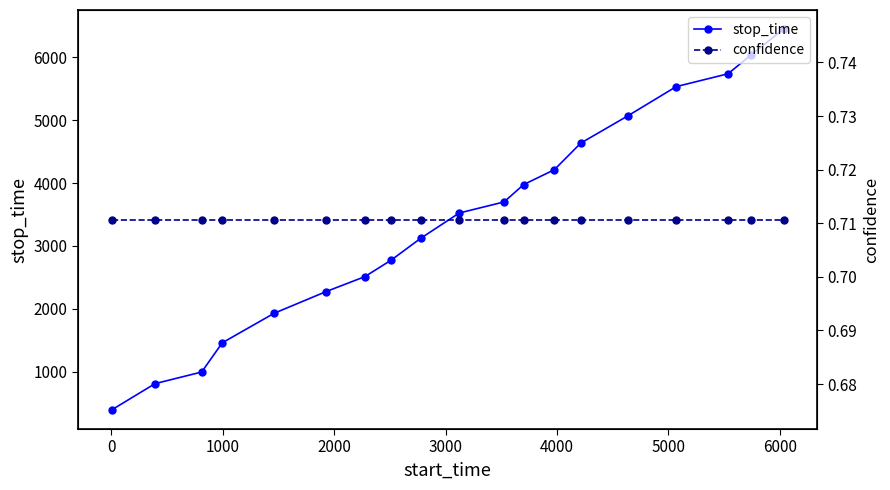

At how many categories does at least one series exceed 6440?

1